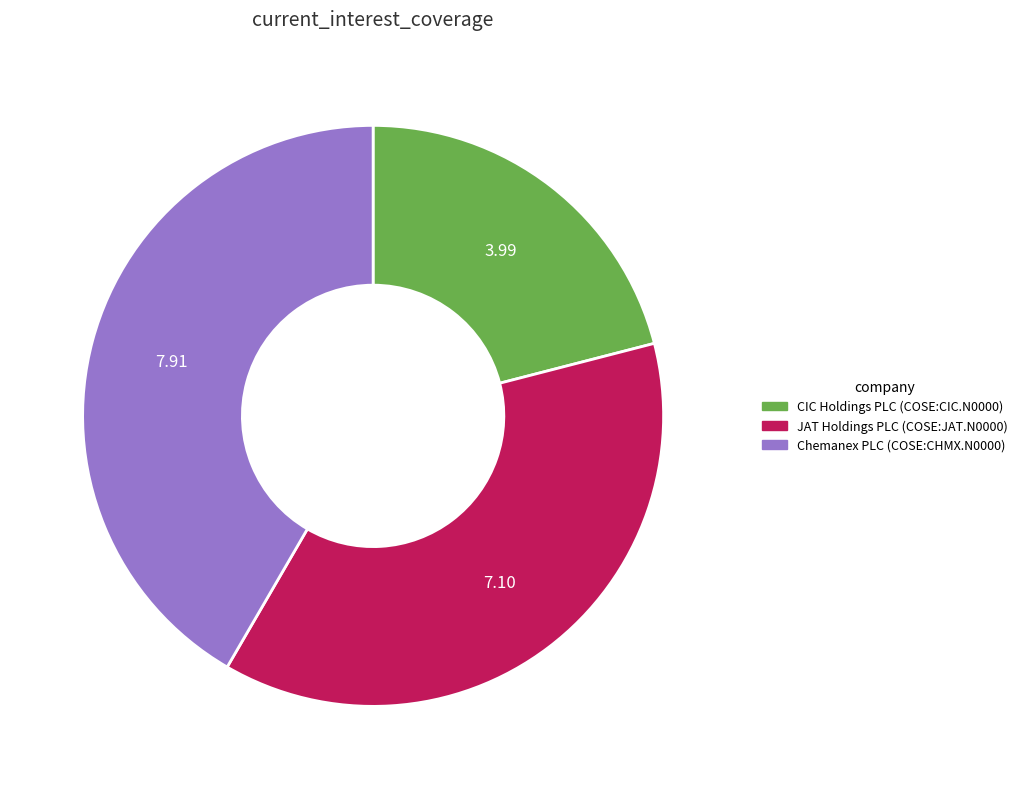

Which has a higher value, JAT Holdings PLC (COSE:JAT.N0000) or CIC Holdings PLC (COSE:CIC.N0000)?

JAT Holdings PLC (COSE:JAT.N0000)